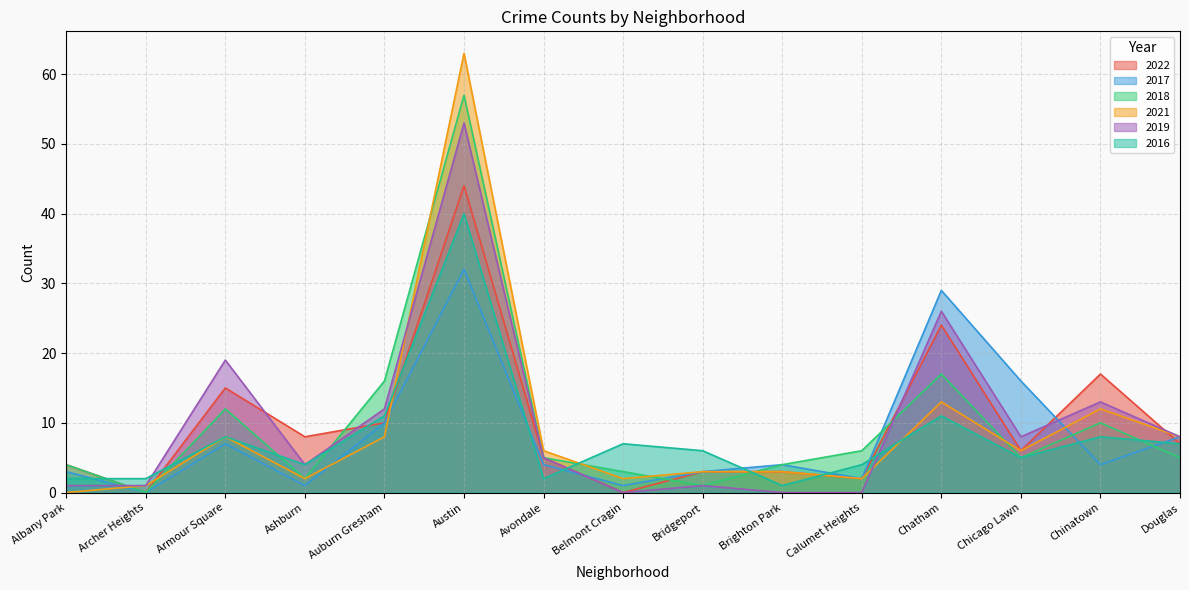

At how many categories does at least one series exceed 12?

6